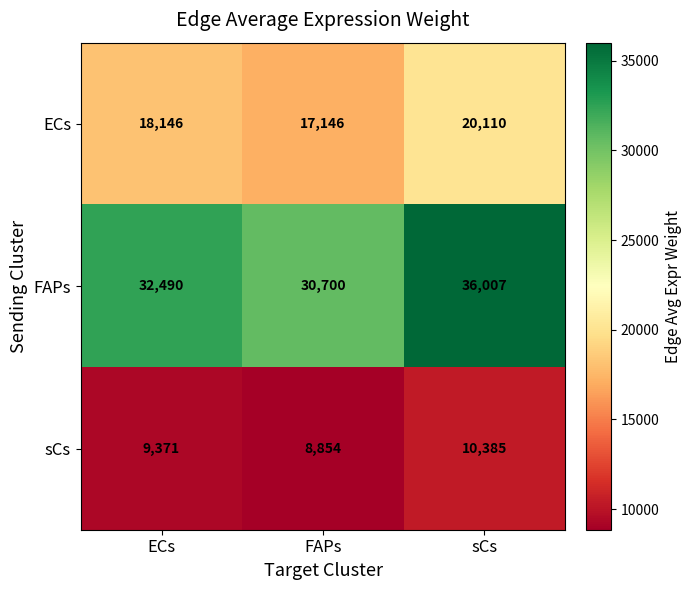

Rank the series by their maximum value, from lowest to highest.

sCs, ECs, FAPs